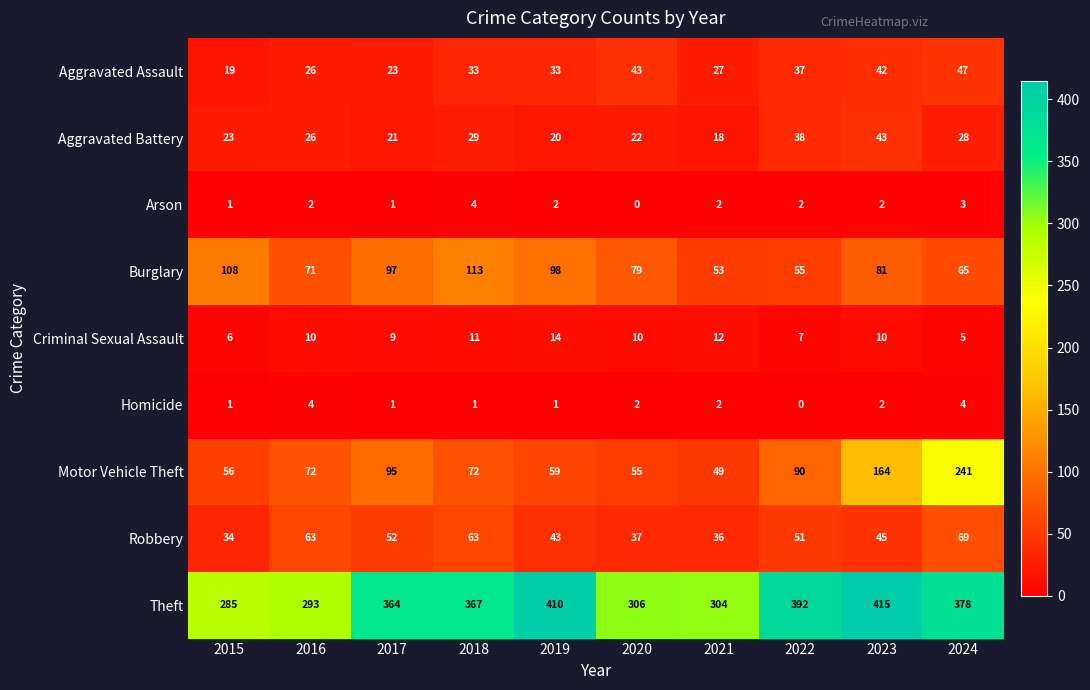

How many categories are shown in the chart?

10